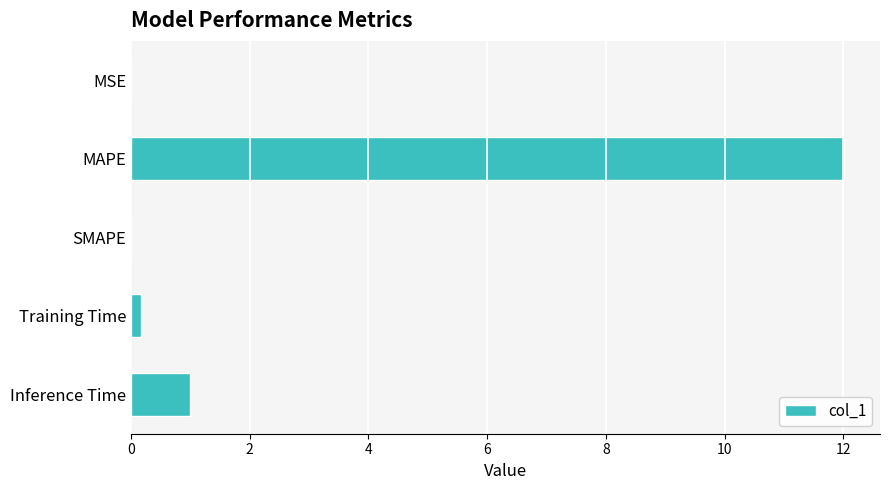

What is the maximum value shown in the chart?

12.0